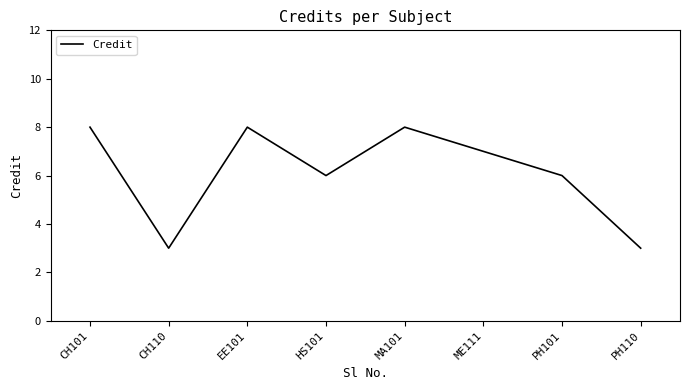

What is the difference between the maximum and minimum values?

5